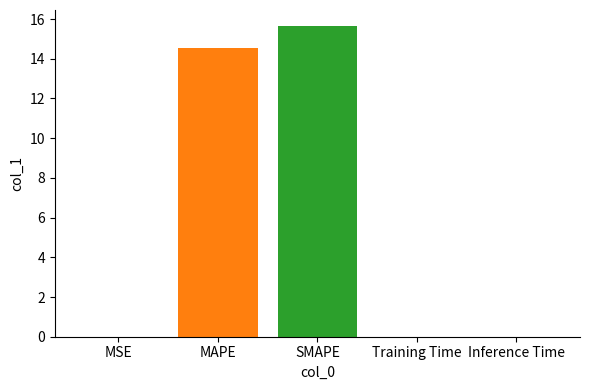

What is the greatest value displayed?

15.7